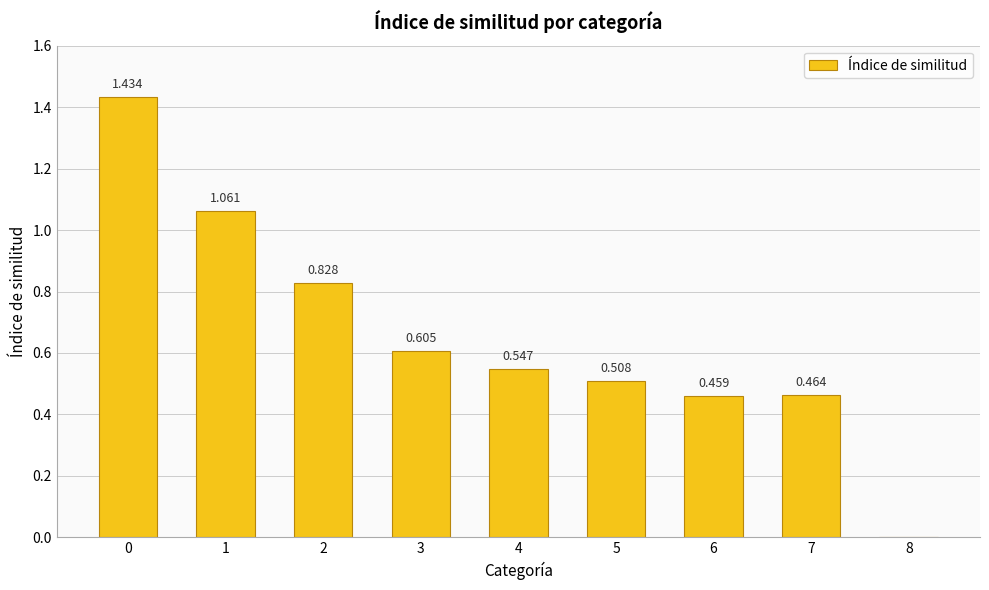

What is the average value?

0.7